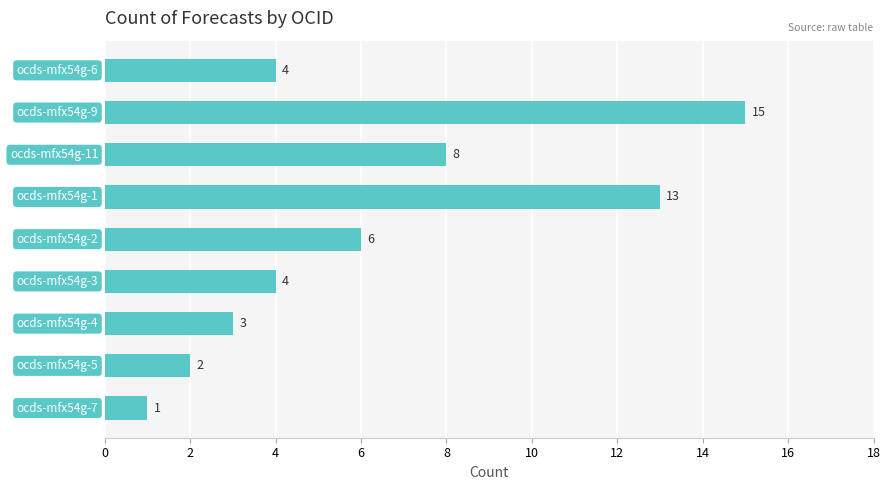

What is the maximum value shown in the chart?

15